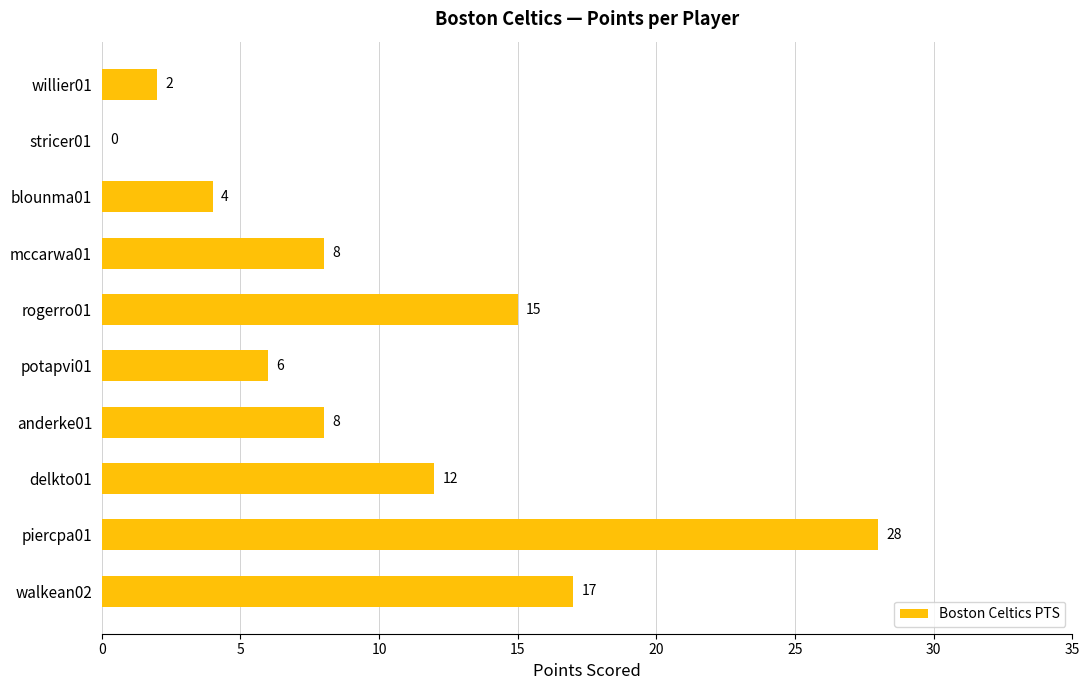

What is the maximum value shown in the chart?

28